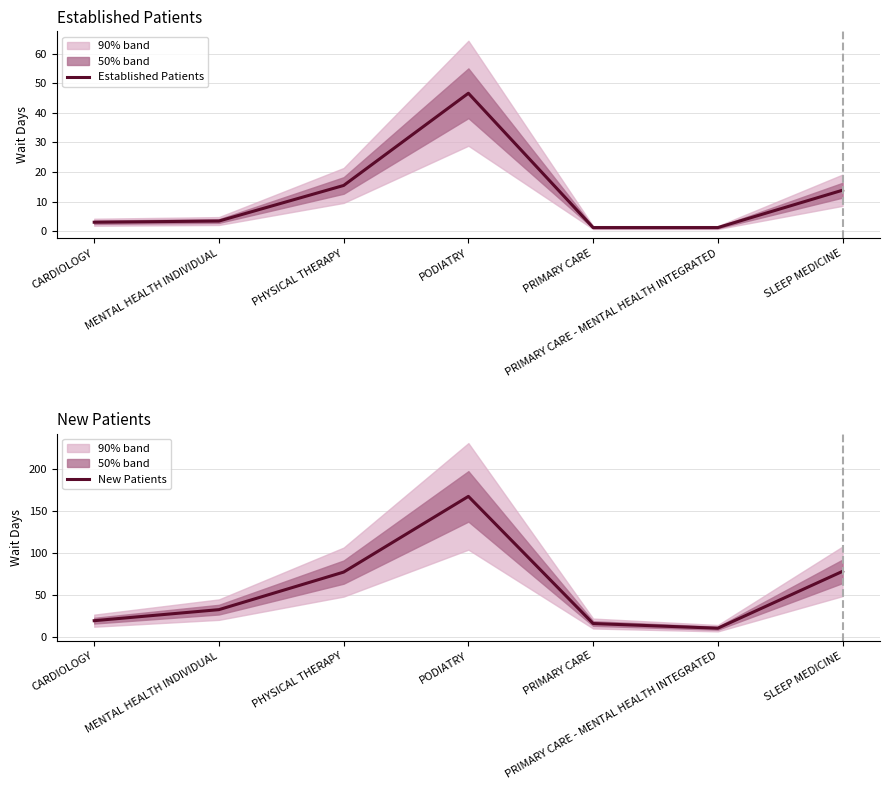

Reading right to left, what are all the values shown in this chart?

Established Patients: 13.9	1.3	1.3	46.6	15.5	3.5	3.1
New Patients: 78.0	10.0	15.6	167.6	77.1	32.2	19.0